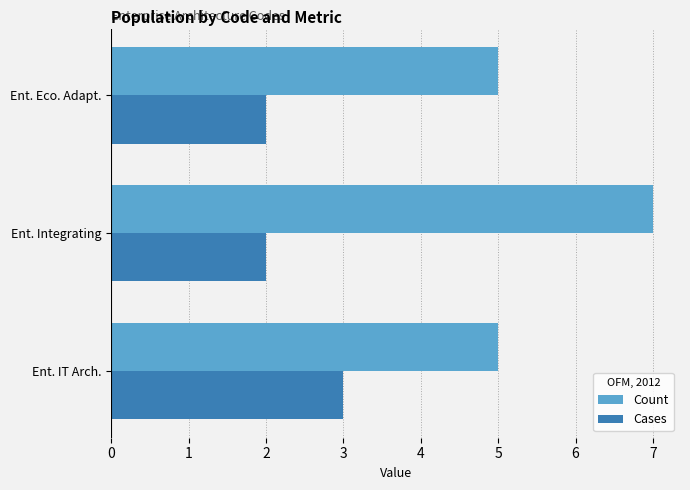

Which series has the widest spread of values?

Count